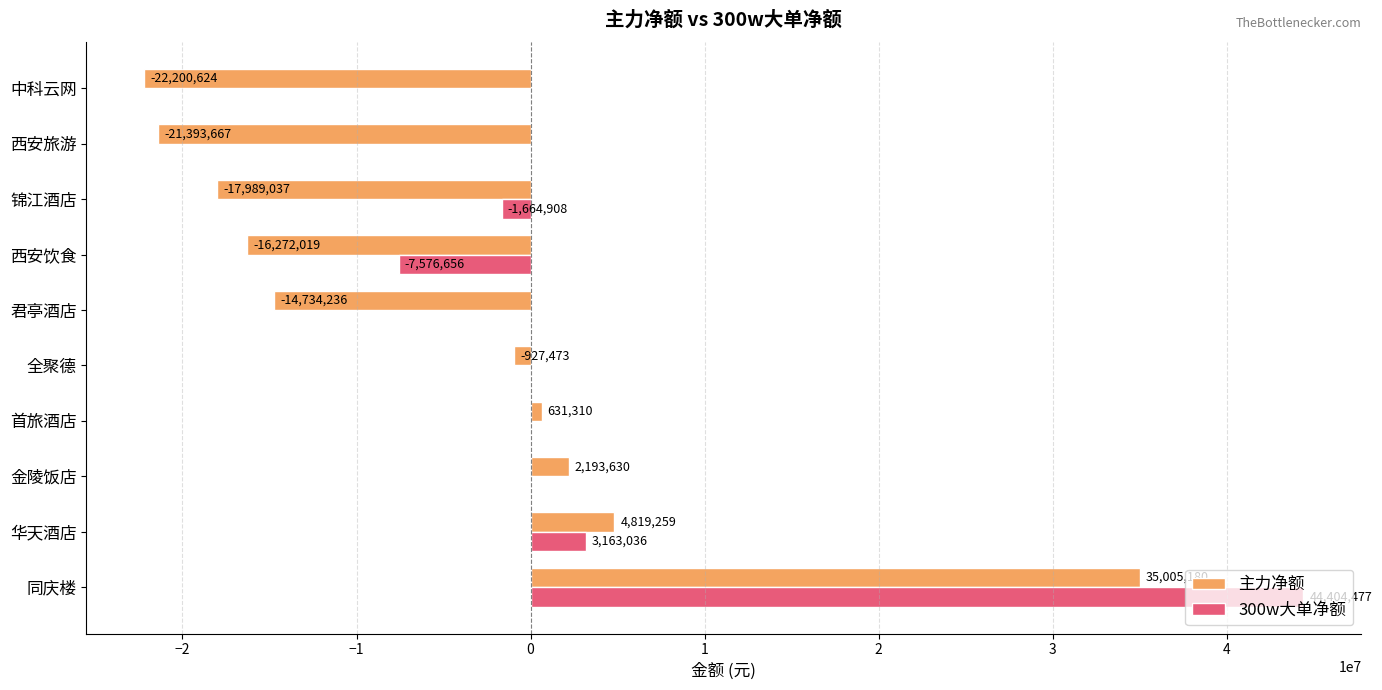

What is the maximum value for 主力净额?

35005180